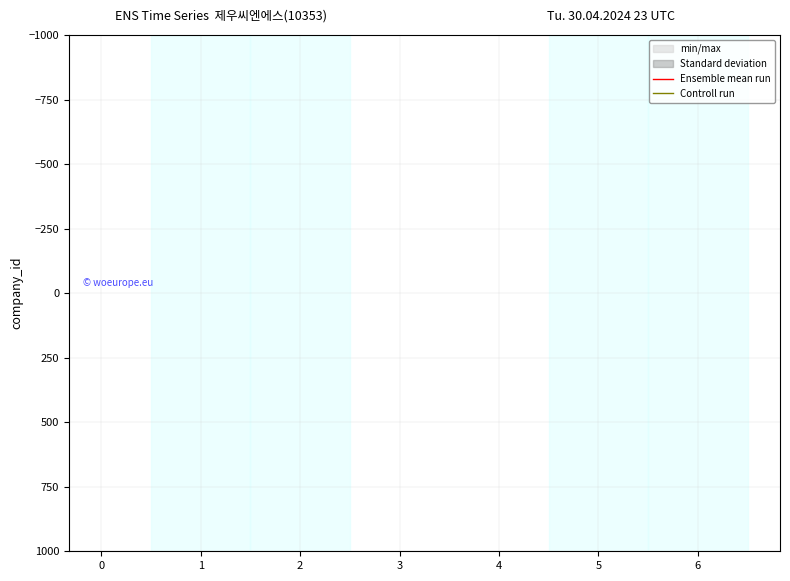

Between 0 and 4, which series saw the biggest shift?

Ensemble mean run